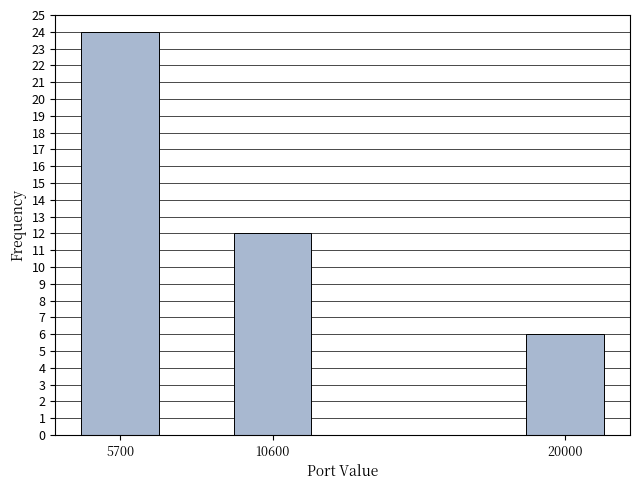

Reading left to right, what are all the values shown in this chart?

5700=24	10600=12	20000=6